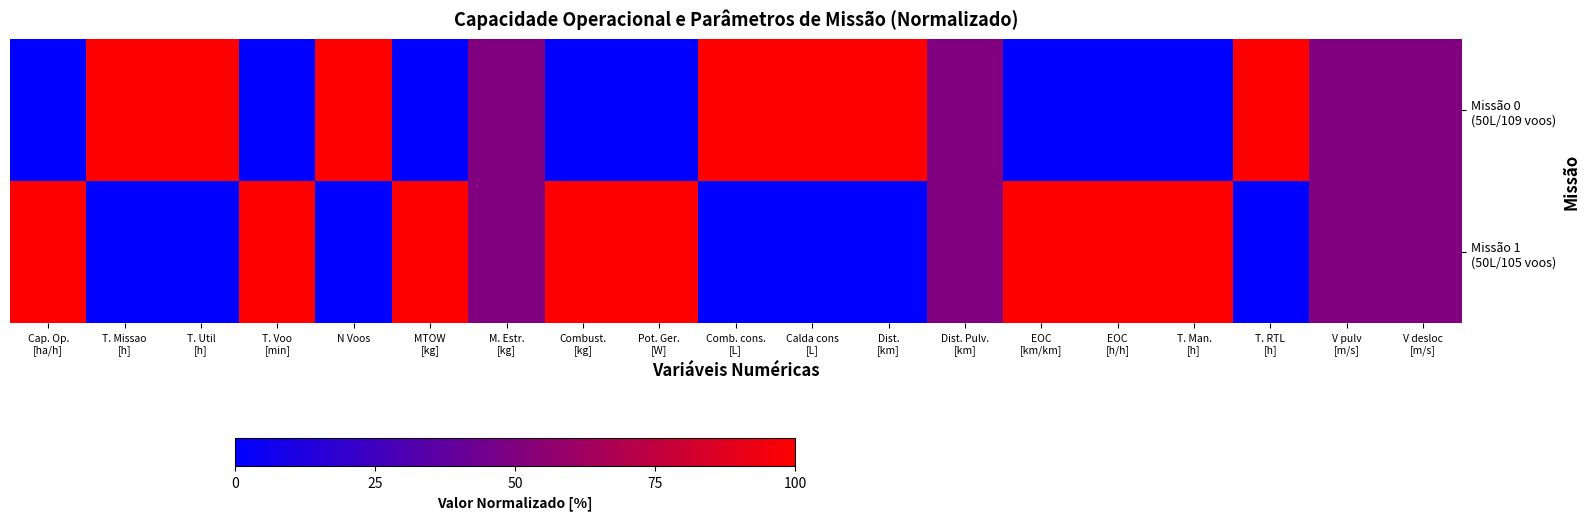

Which series has the widest spread of values?

Missão 0 (50L/109 voos)